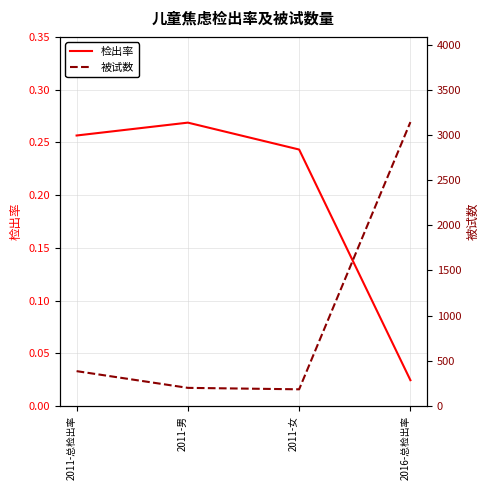

Between 2011-总检出率 and 2011-男, which is larger?

2011-男